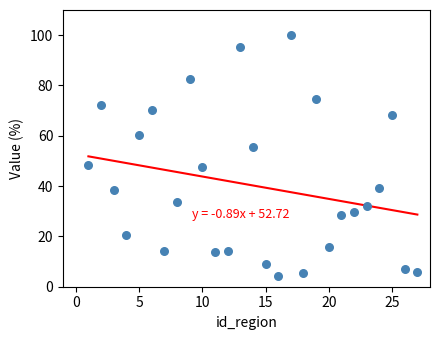

What is the range of X values (max minus min)?

26.0